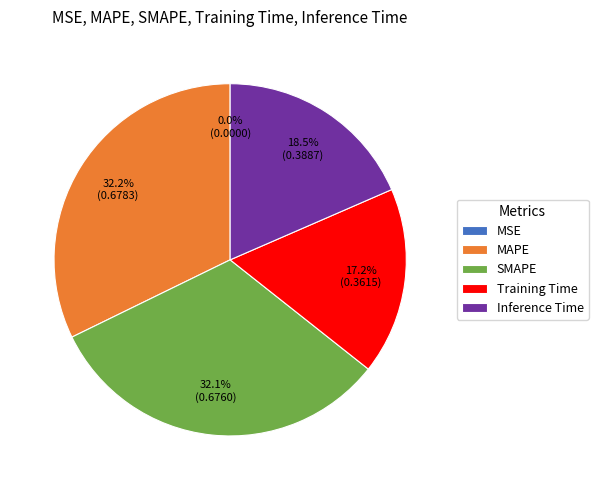

Is there a majority slice in this chart?

No